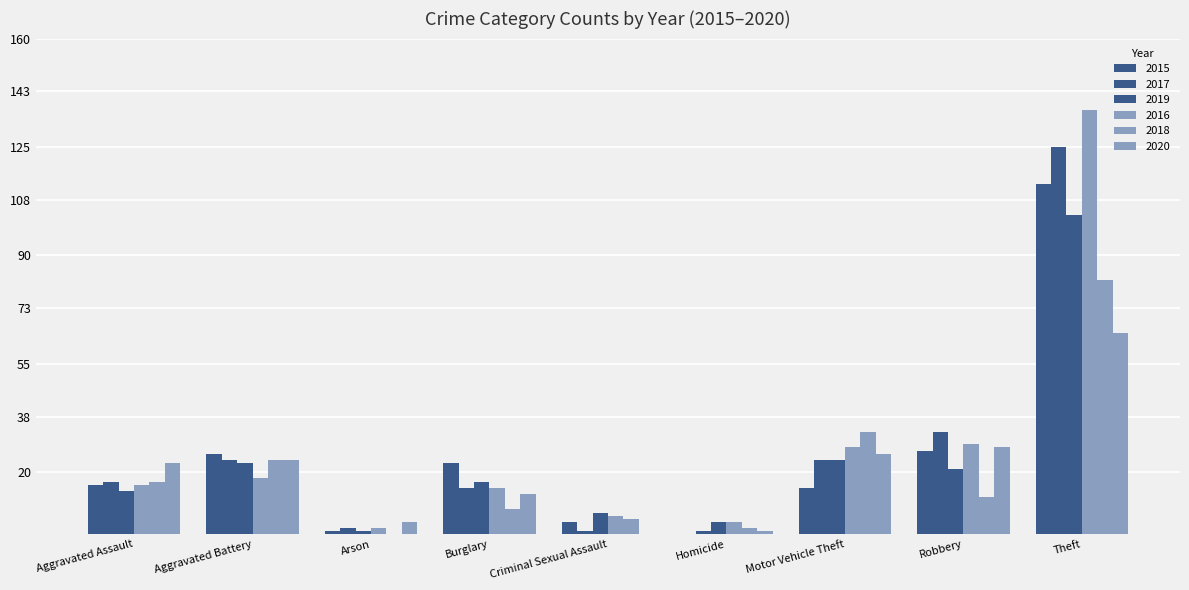

Are the bars horizontal?

No